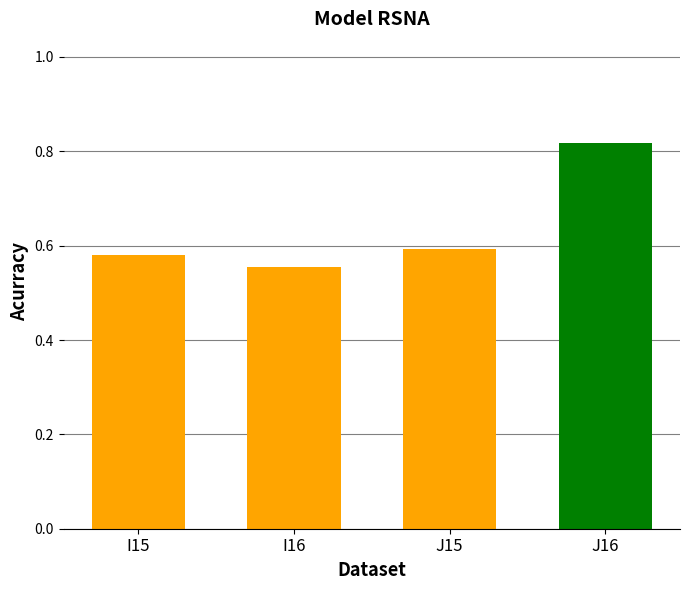

How many groups of bars are there?

4